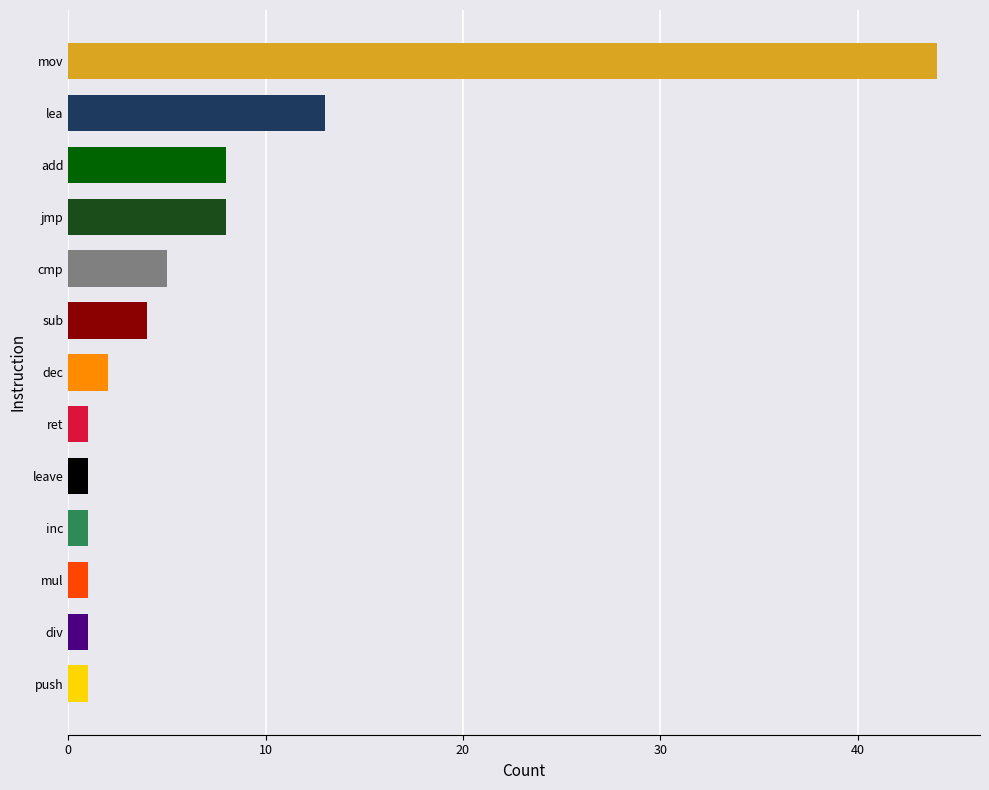

Between sub and mov, which is larger?

mov